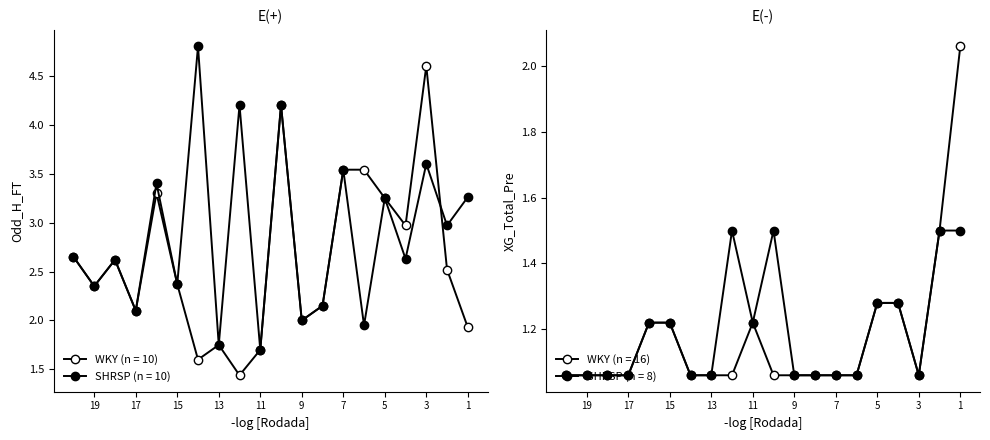

How many lines are shown in the chart?

2